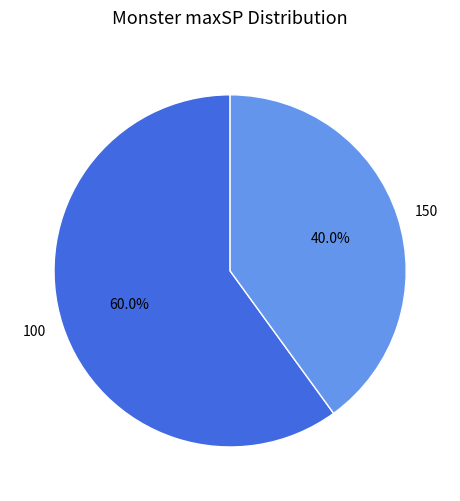

To the nearest percent, what is the difference between the largest and smallest slice percentages?

20%